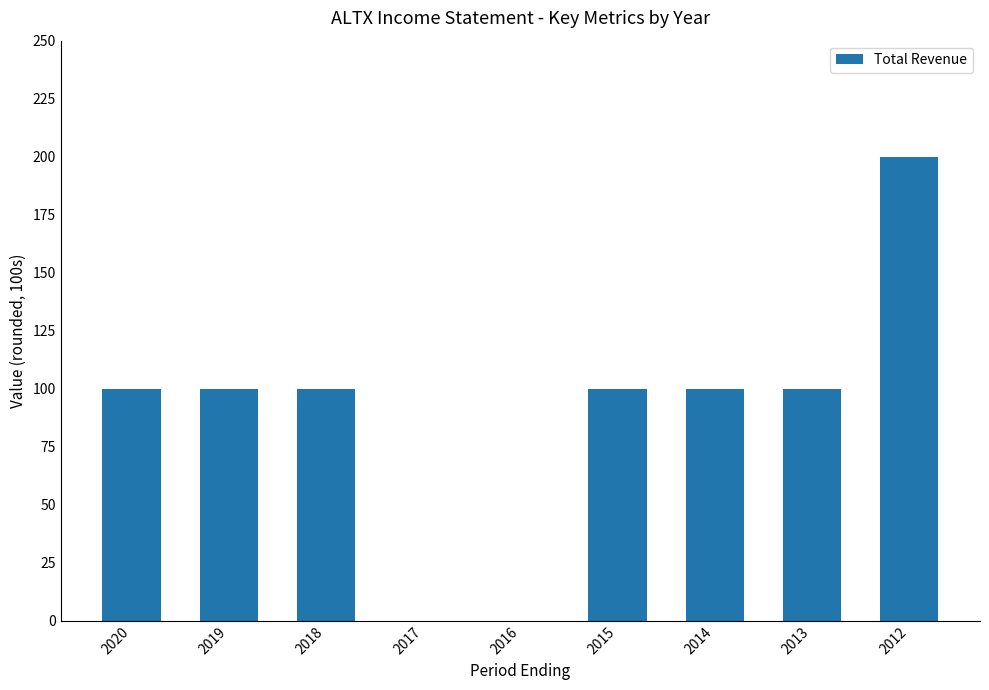

At which category does the chart reach its peak across all series?

2012